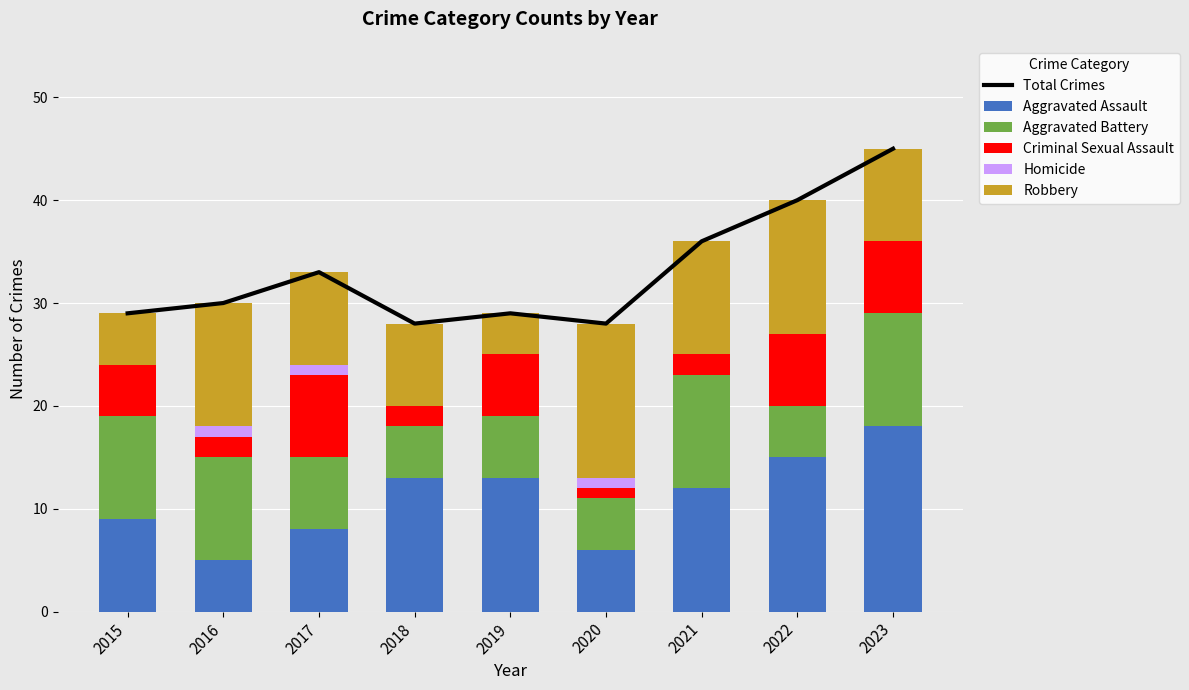

Reading left to right, list all the values displayed in this chart.

Total Crimes: 2015=29	2016=30	2017=33	2018=28	2019=29	2020=28	2021=36	2022=40	2023=45
Aggravated Assault: 2015=9	2016=5	2017=8	2018=13	2019=13	2020=6	2021=12	2022=15	2023=18
Aggravated Battery: 2015=10	2016=10	2017=7	2018=5	2019=6	2020=5	2021=11	2022=5	2023=11
Criminal Sexual Assault: 2015=5	2016=2	2017=8	2018=2	2019=6	2020=1	2021=2	2022=7	2023=7
Homicide: 2015=0	2016=1	2017=1	2018=0	2019=0	2020=1	2021=0	2022=0	2023=0
Robbery: 2015=5	2016=12	2017=9	2018=8	2019=4	2020=15	2021=11	2022=13	2023=9